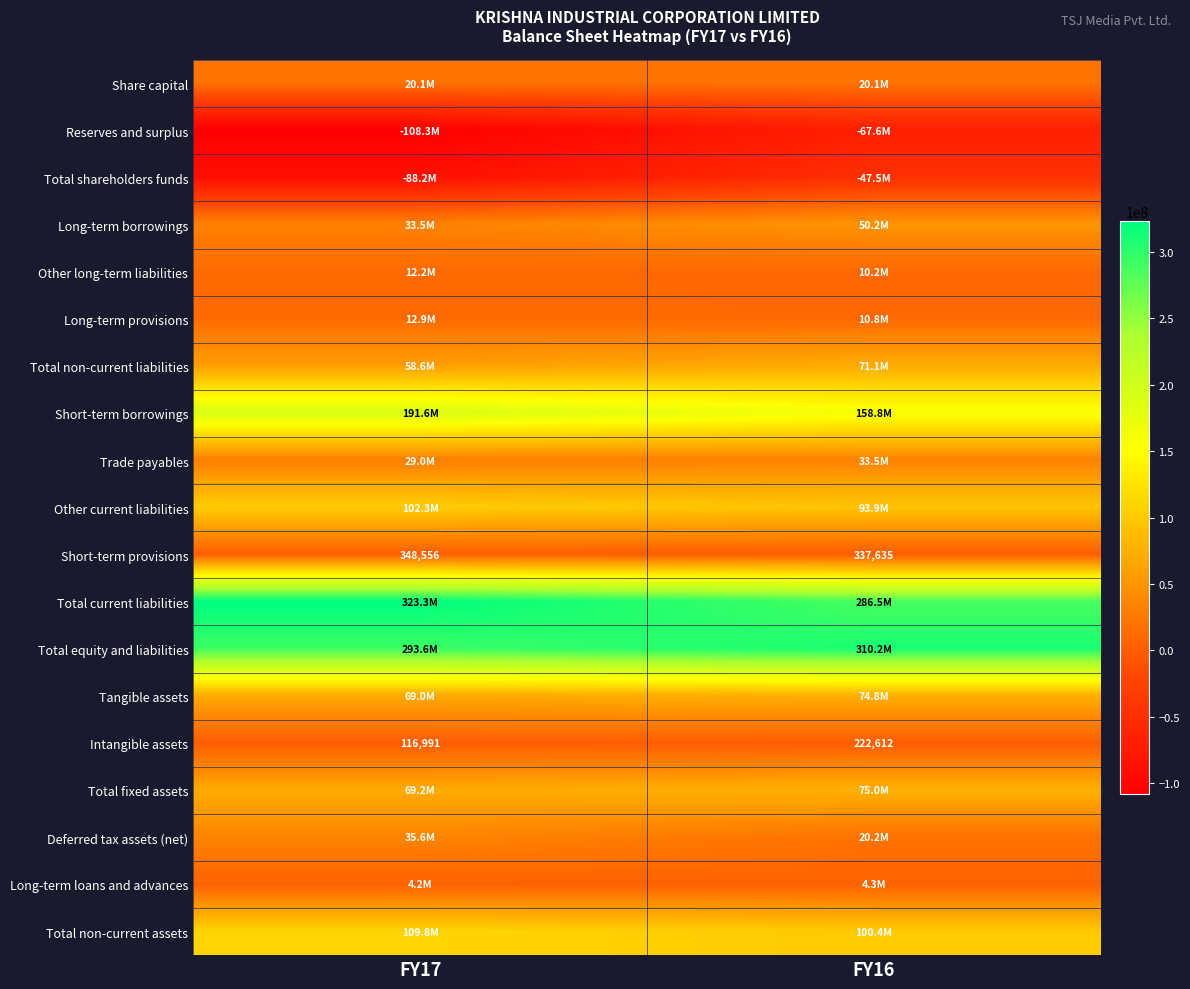

What value does the Short-term provisions series have at FY17?

348556